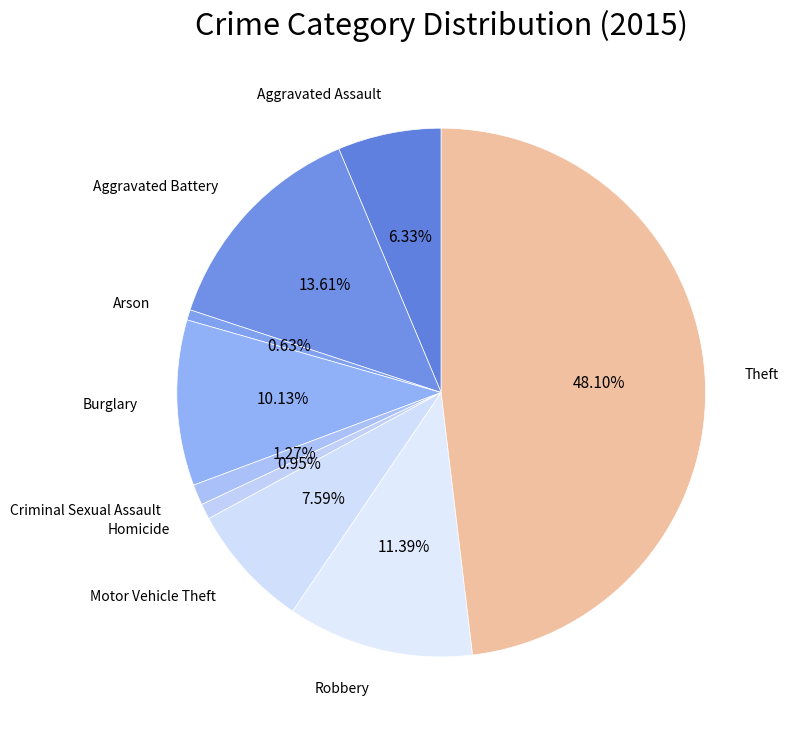

To the nearest percent, what portion does Theft represent?

48%